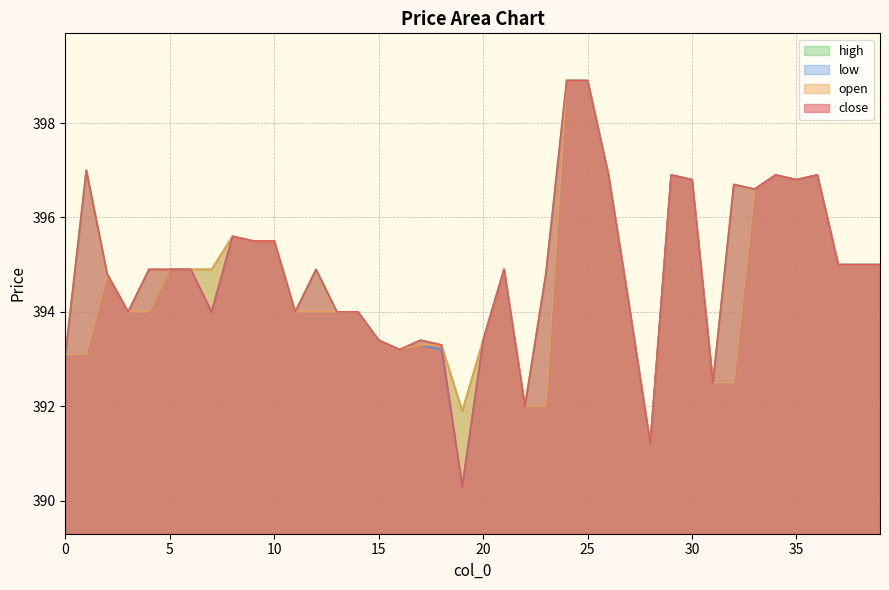

How many data points in high are less than 394?

10